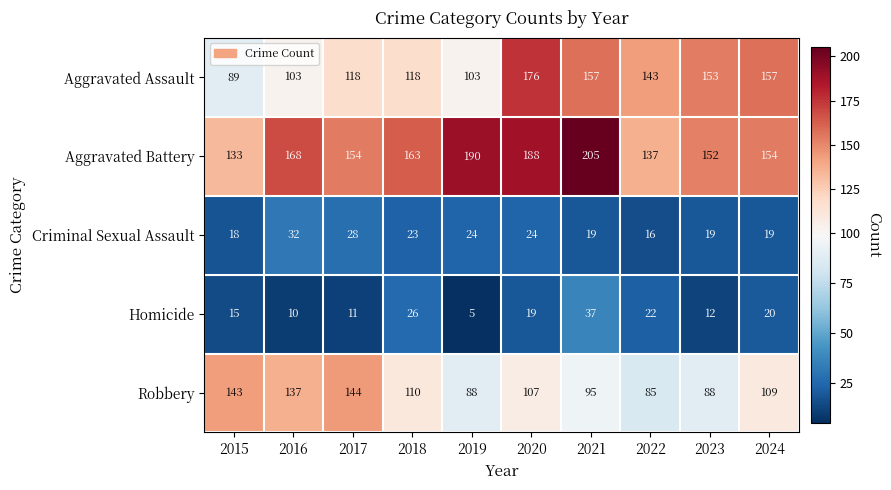

How many distinct data groups are displayed?

5